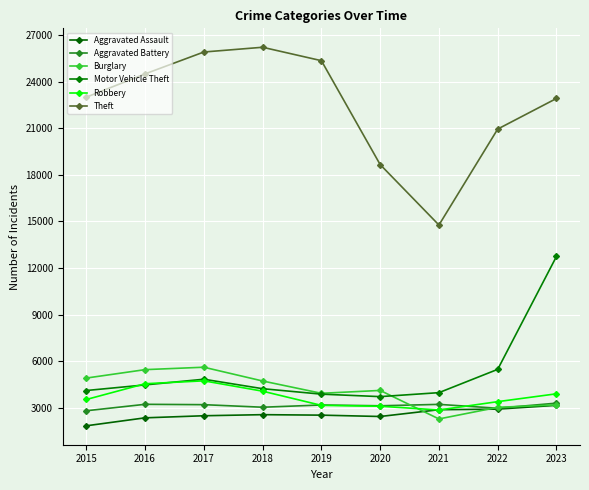

What is the difference between the maximum and minimum values in the Aggravated Assault series?

1319